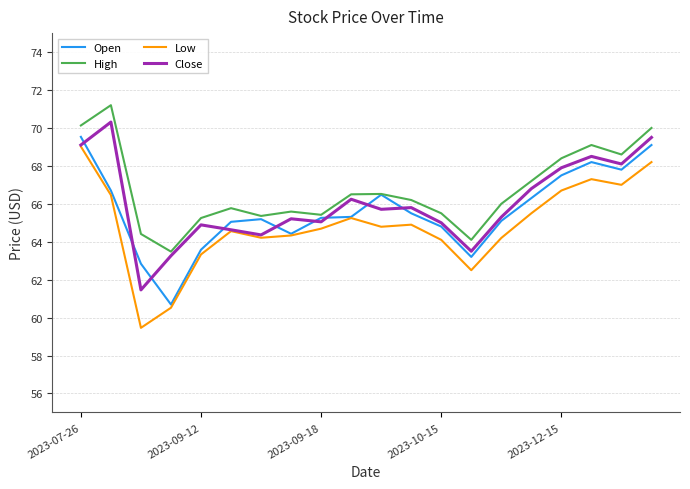

What is the minimum value shown in the chart?

59.5